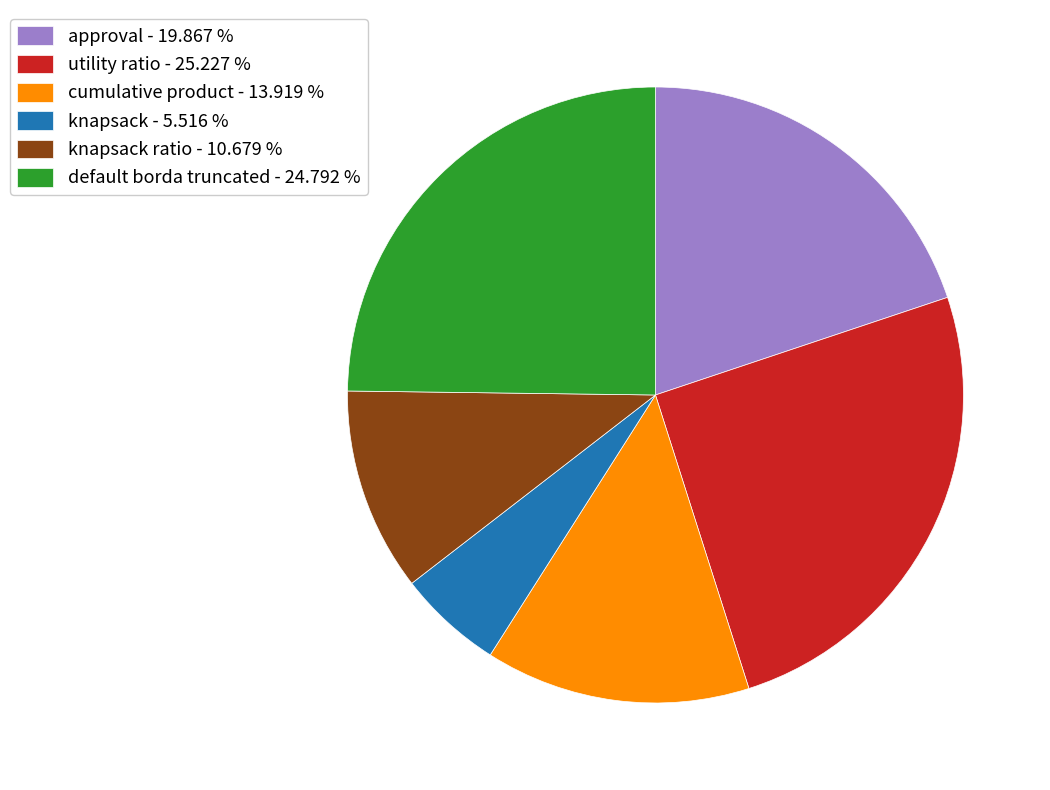

Approximately how many times larger is the value at knapsack ratio - 10.679 % compared to knapsack - 5.516 %?

1.9